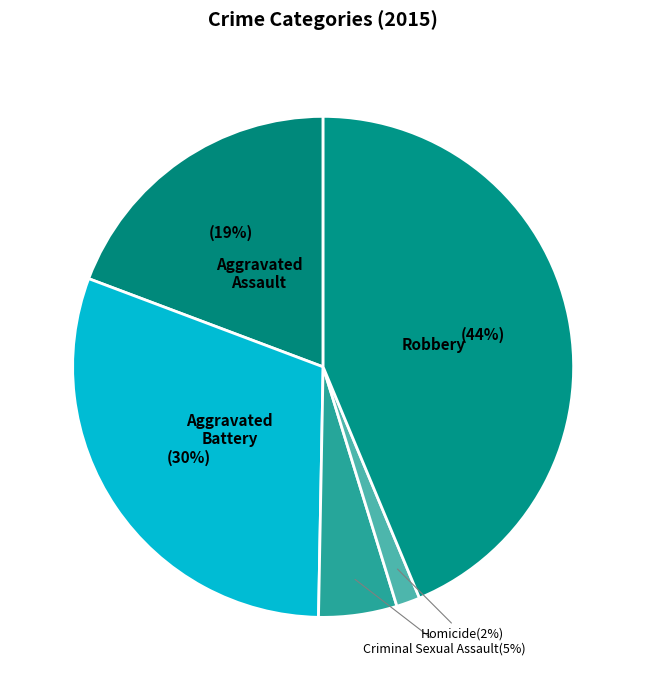

Count the number of slices in the pie.

5